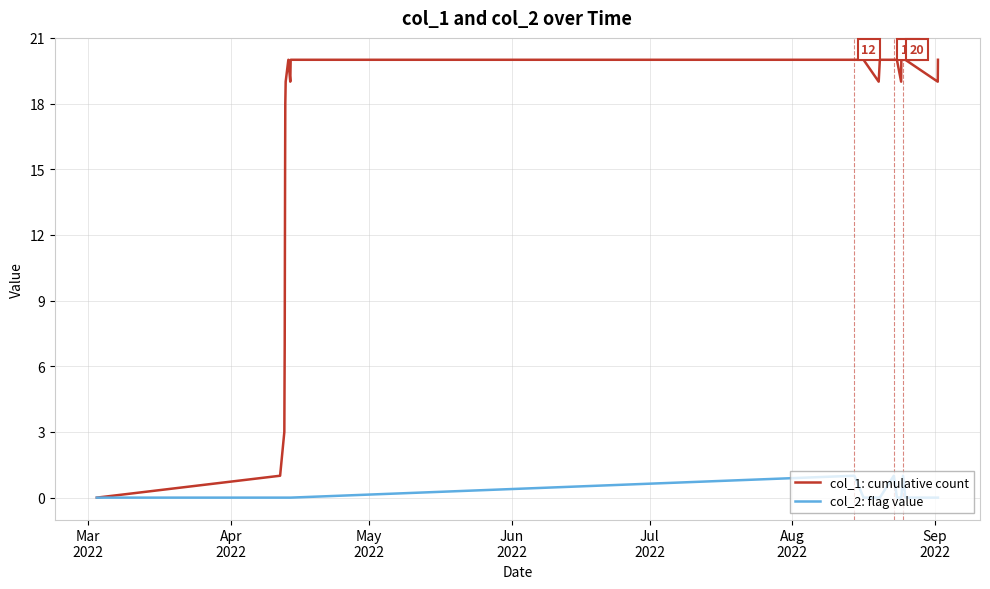

How many categories are shown in the chart?

24